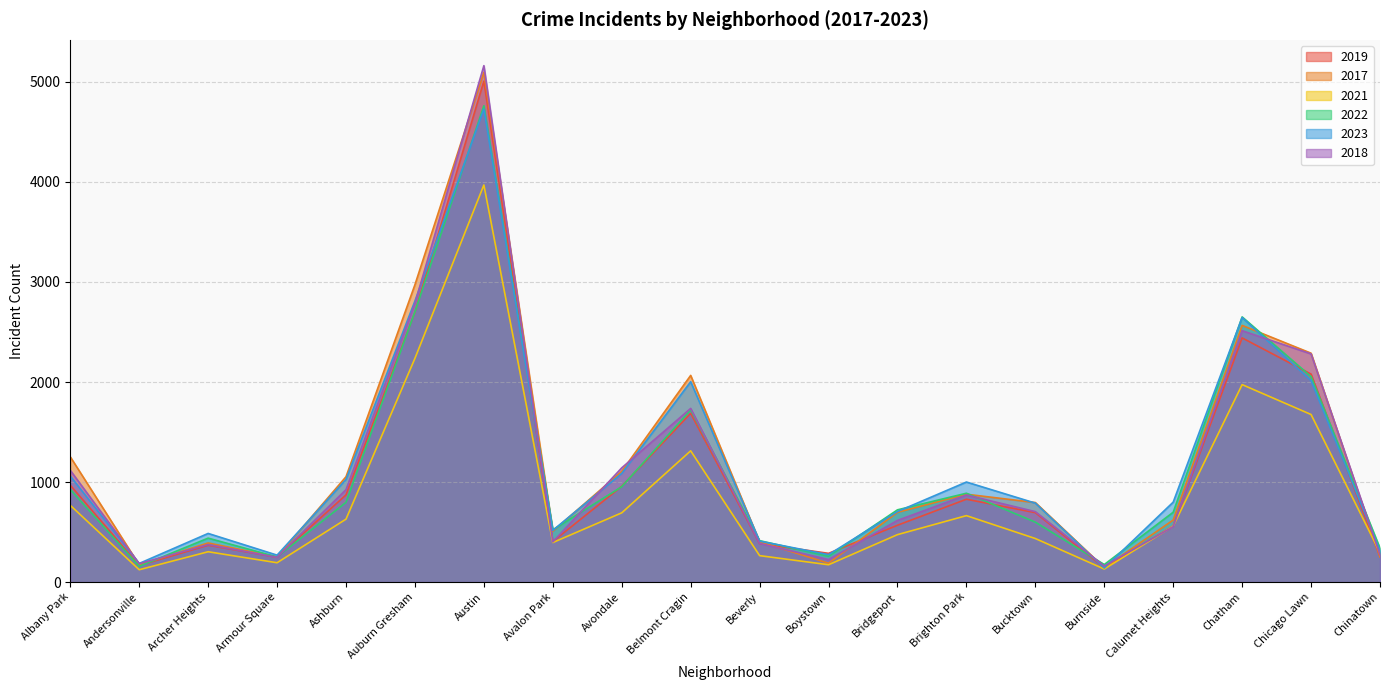

What is the greatest value displayed?

5163